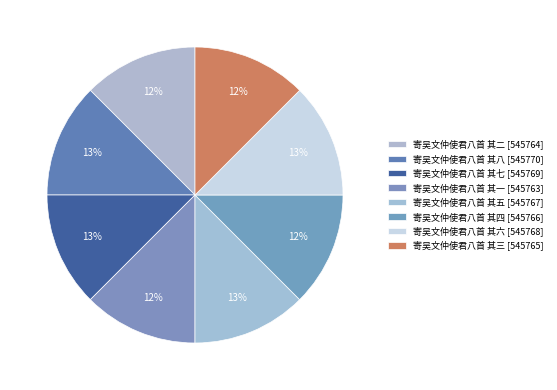

How many slices are in this pie chart?

8